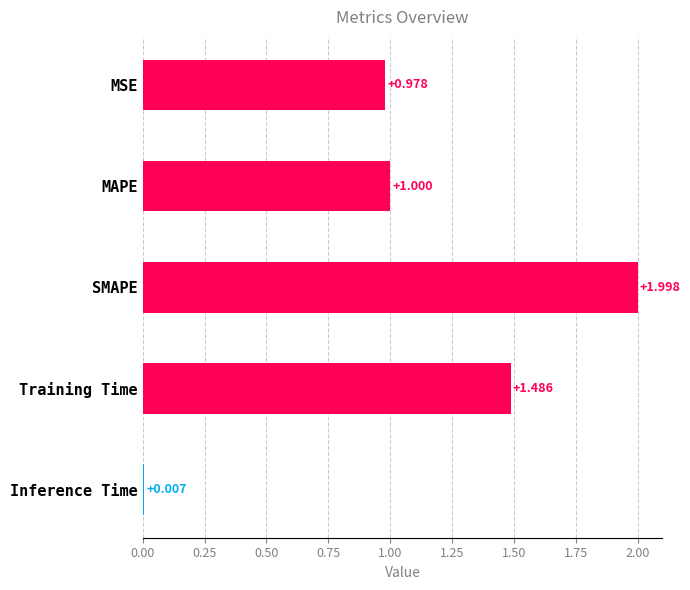

List the labels in order of value, largest first.

SMAPE, Training Time, MAPE, MSE, Inference Time